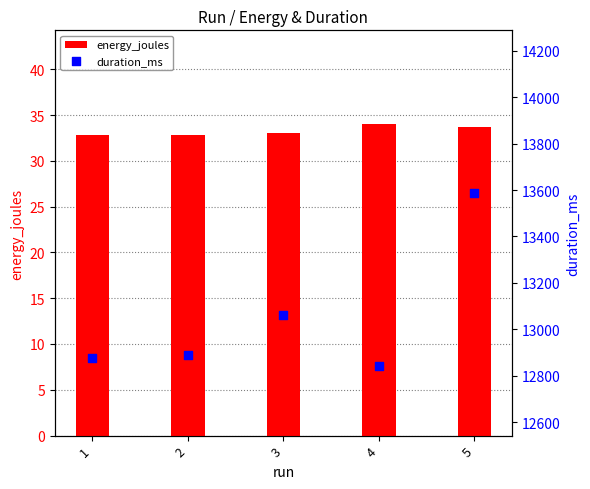

Is the value of energy_joules at 4 greater than the value of duration_ms at 1?

No